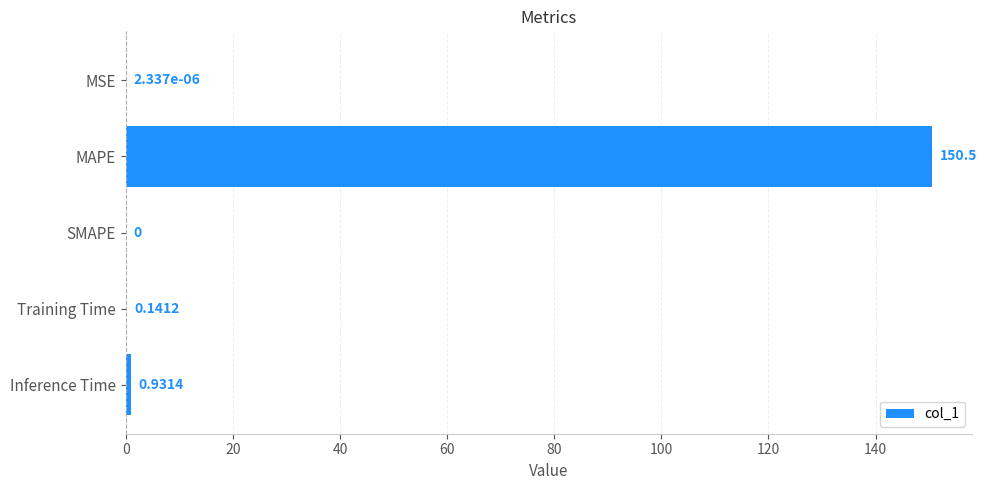

What is the sum of all values?

151.6